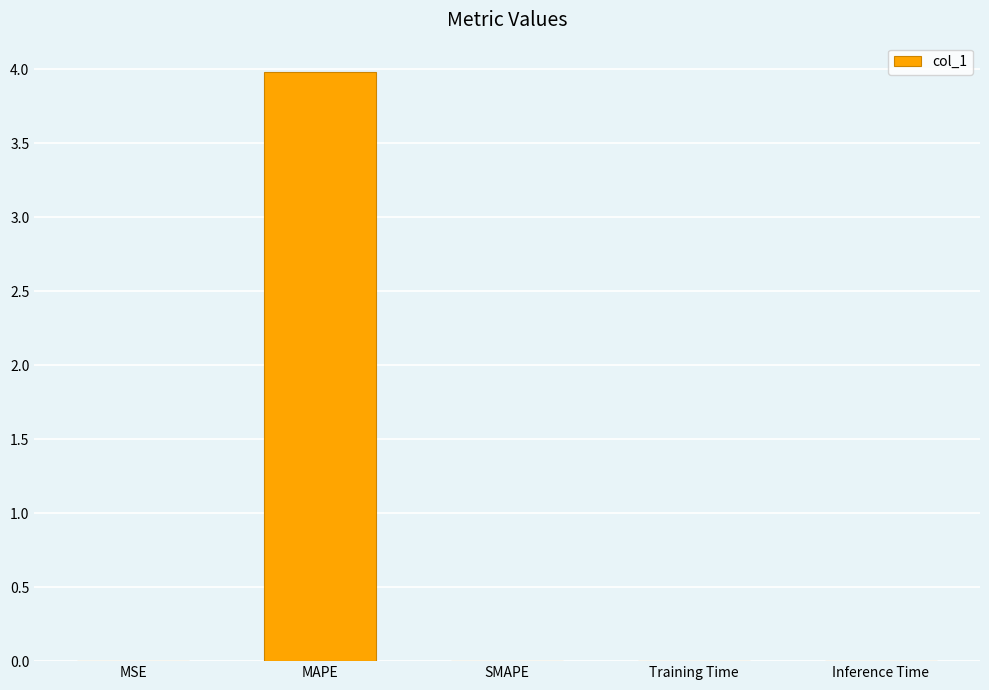

Which label corresponds to the largest value in the chart?

MAPE